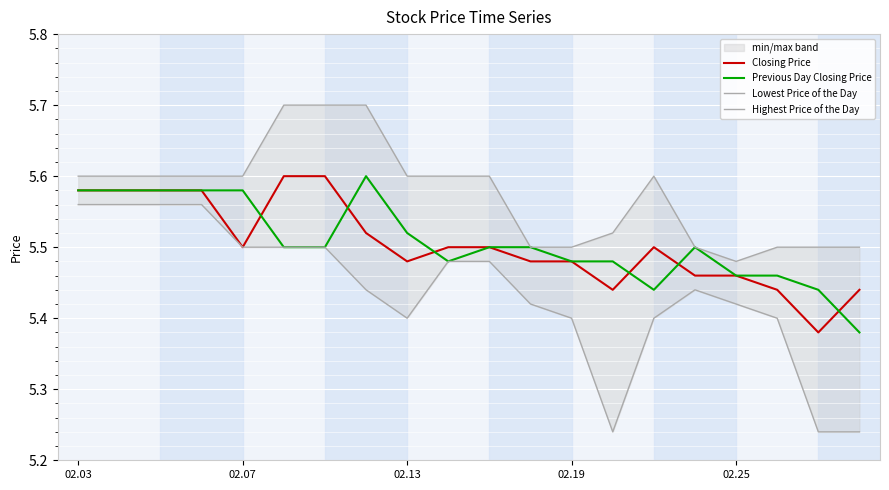

Between 02.13 and 16, which series saw the biggest shift?

Lowest Price of the Day